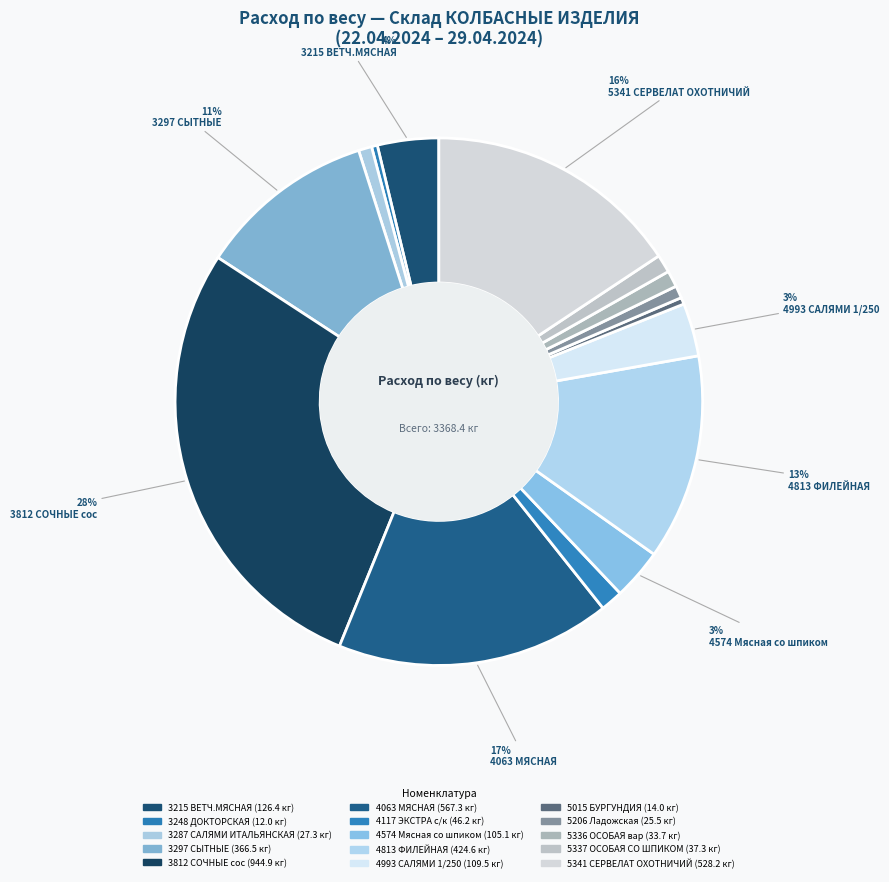

Which has a higher value, 4063 МЯСНАЯ or 3215 ВЕТЧ.МЯСНАЯ?

4063 МЯСНАЯ